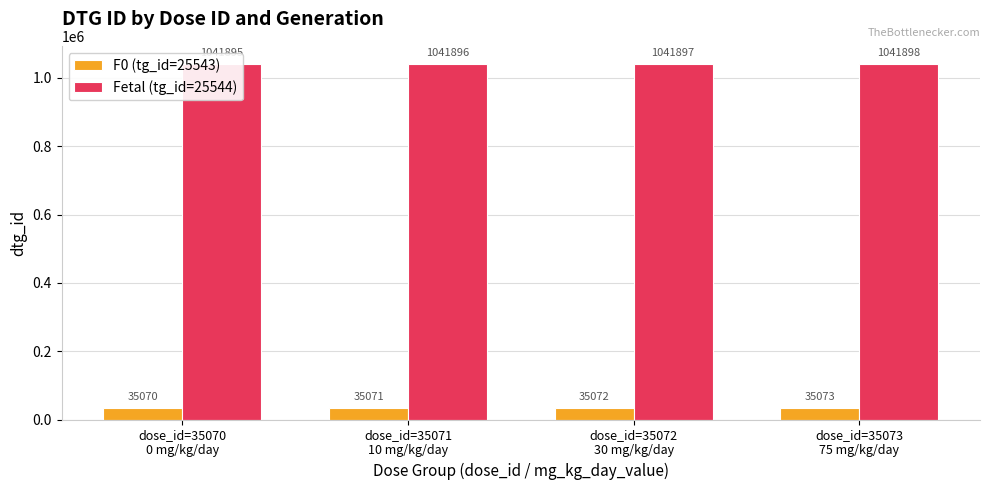

Which category has the highest value in the Fetal (tg_id=25544) series?

dose_id=35073
75 mg/kg/day